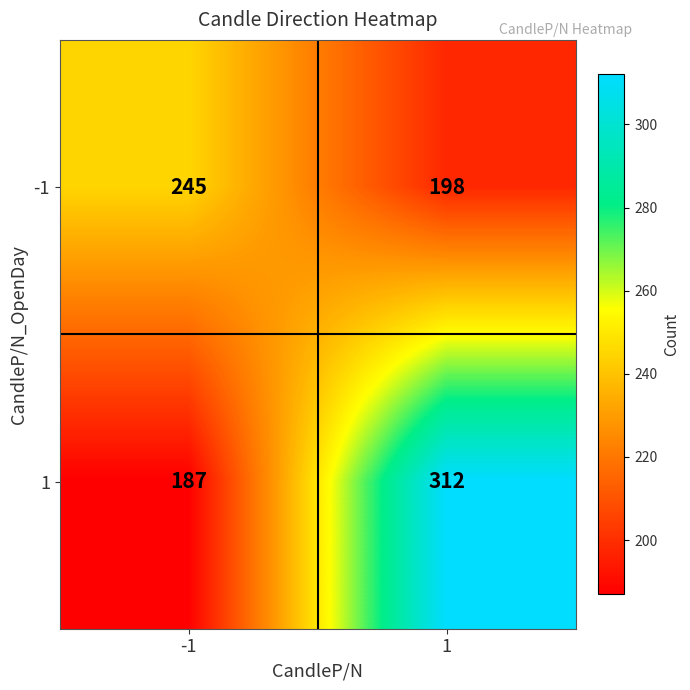

What is the greatest value displayed?

312